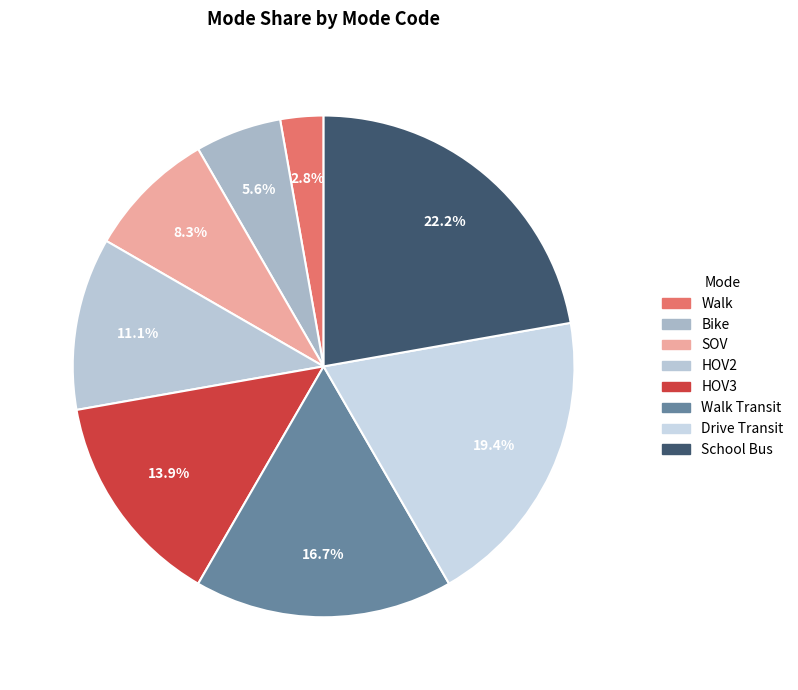

Does any single category account for the majority?

No